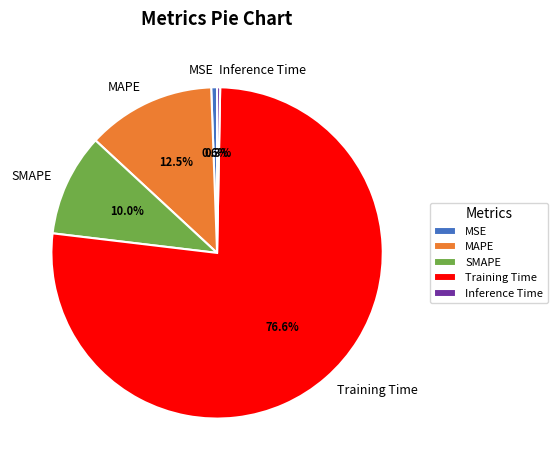

To the nearest percent, what is the difference between the largest and smallest slice percentages?

76%